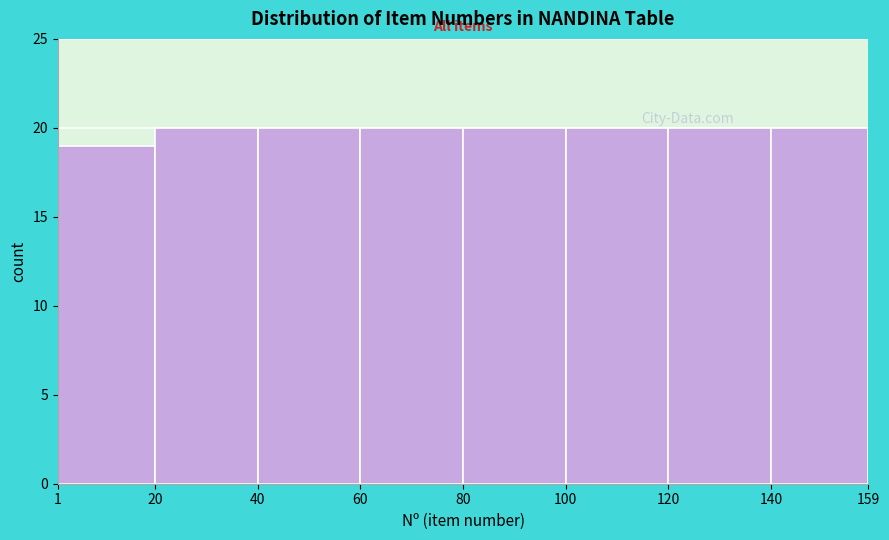

Reading left to right, transcribe this chart: for each bar, give the range it covers on the x-axis and its height. The values are not printed on the chart, so give them approximately, as read against the axis.

1 to 20: 19
20 to 40: 20
40 to 60: 20
60 to 80: 20
80 to 100: 20
100 to 120: 20
120 to 140: 20
140 to 159: 20